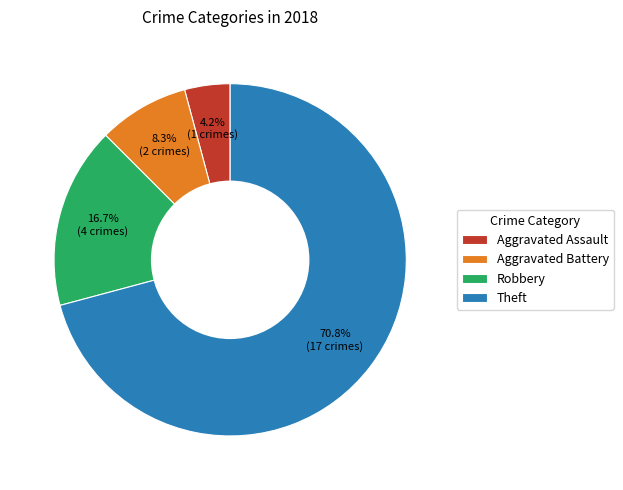

True or false: Theft accounts for 77% of the total.

False